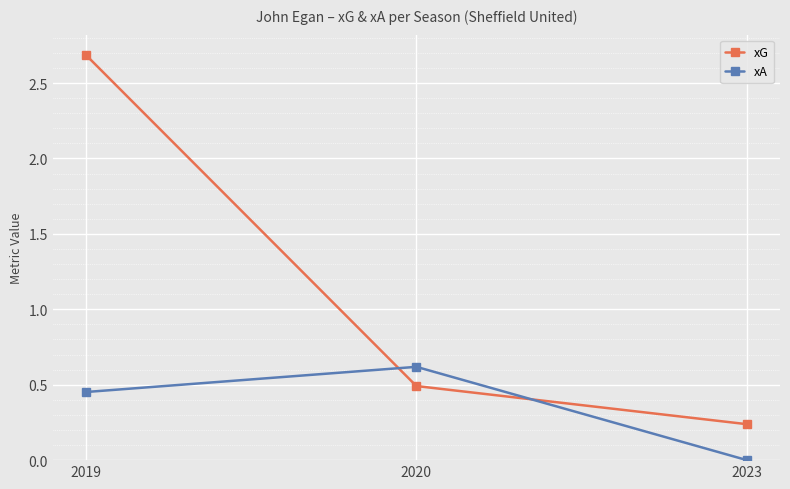

What is the average value of the xG series?

1.1